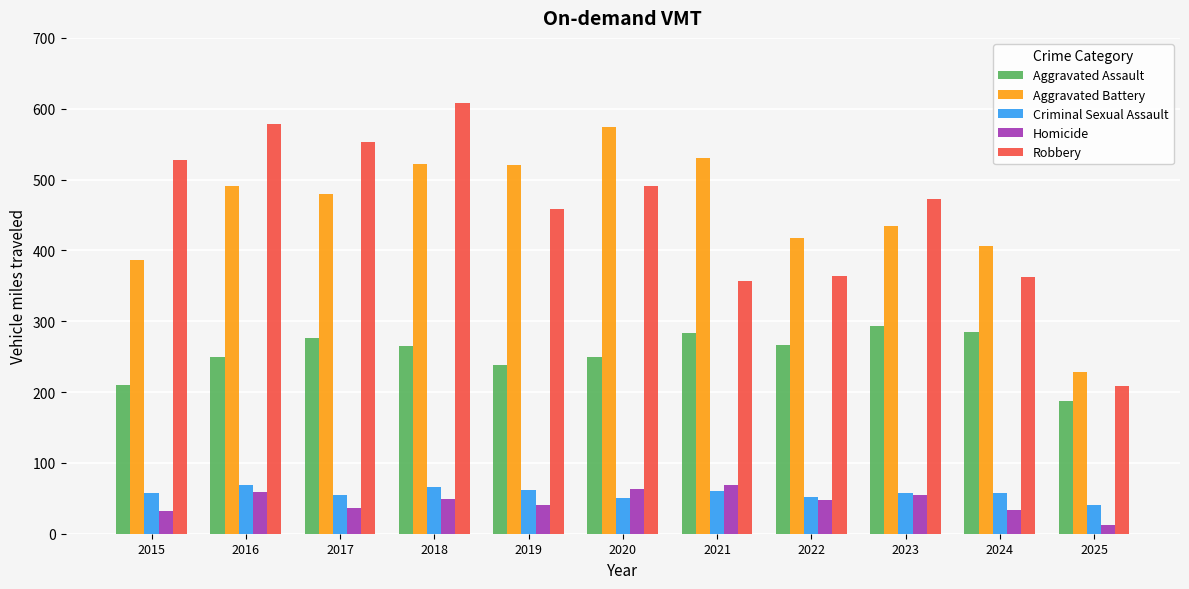

What is the minimum value shown in the chart?

13